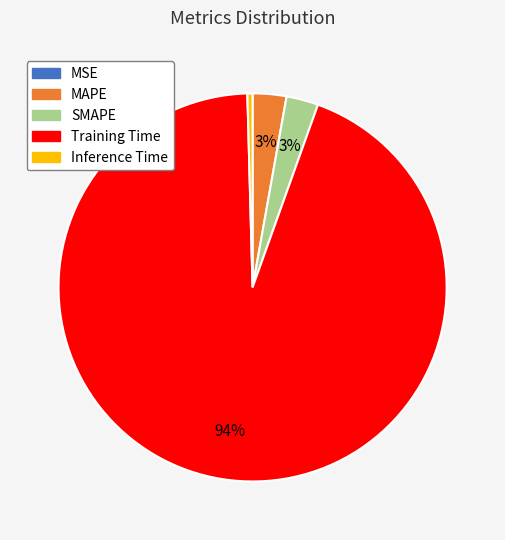

Is there any slice that represents more than half of the pie?

Yes